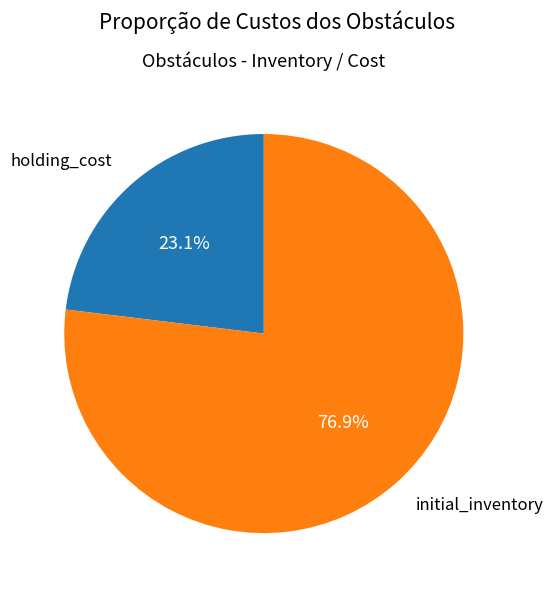

Is initial_inventory the majority of the pie?

Yes